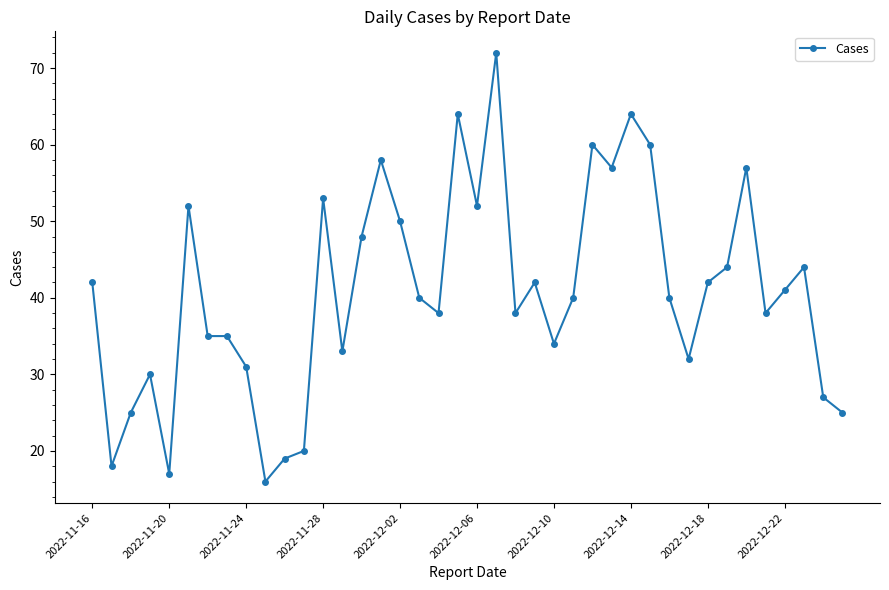

What is the difference between the maximum and second lowest values?

55